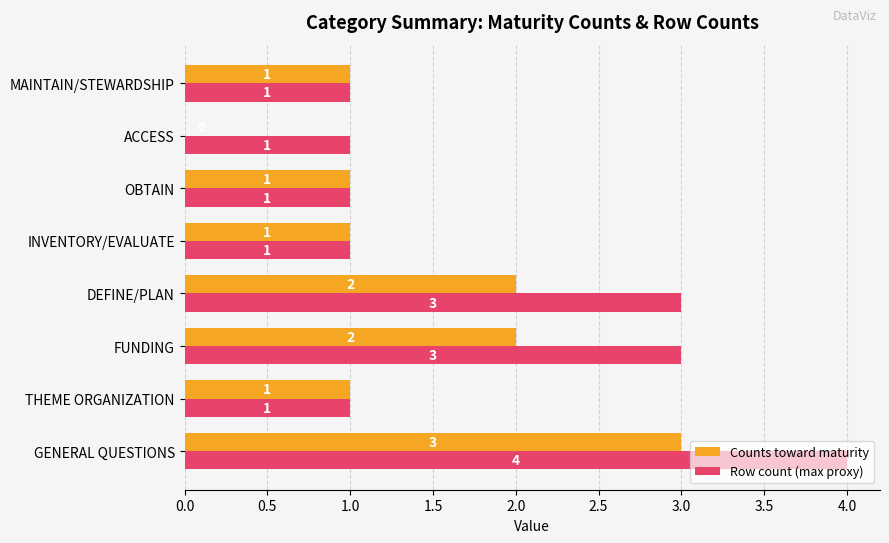

Count the number of categories in the chart.

8